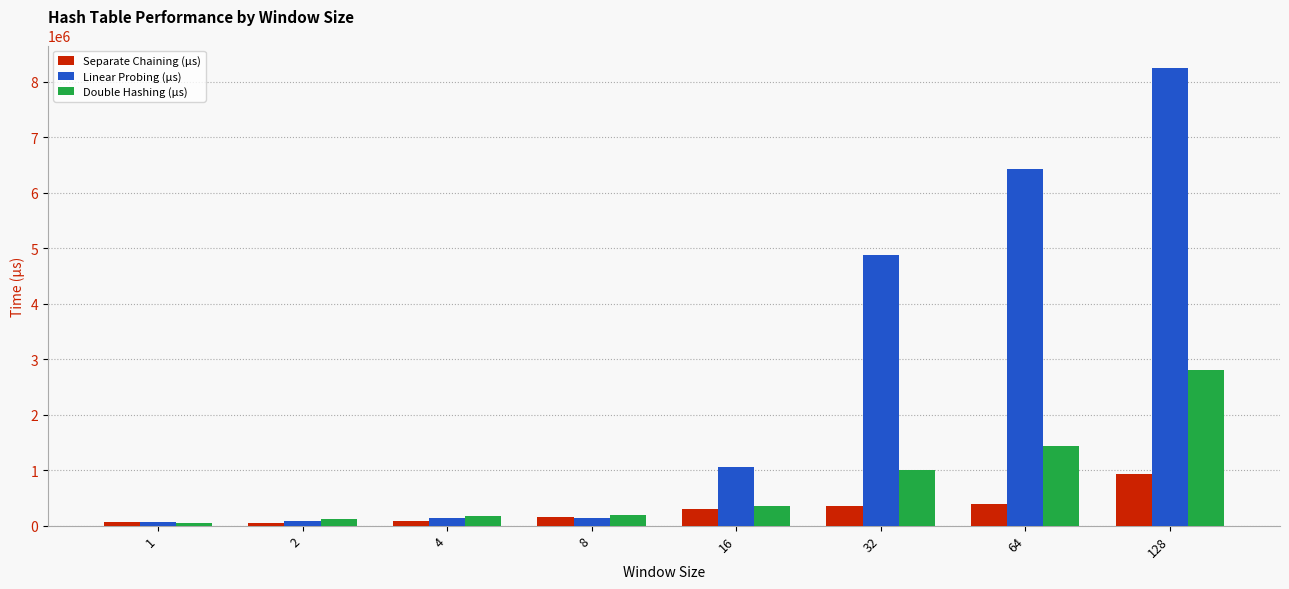

How many values in the Separate Chaining (μs) series are below 308727?

4